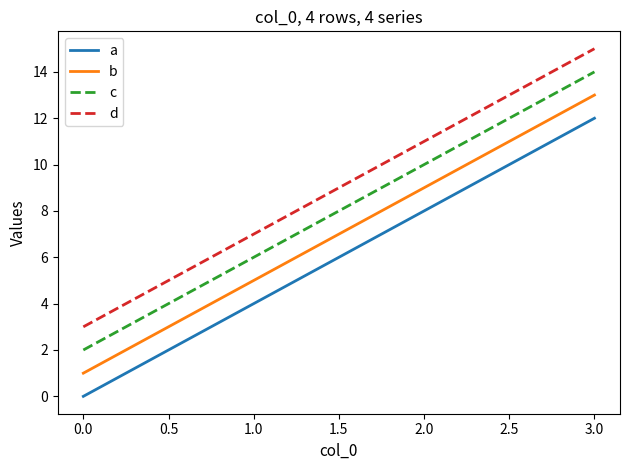

Reading left to right, what are all the values shown in this chart?

a: 0	4	8	12
b: 1	5	9	13
c: 2	6	10	14
d: 3	7	11	15